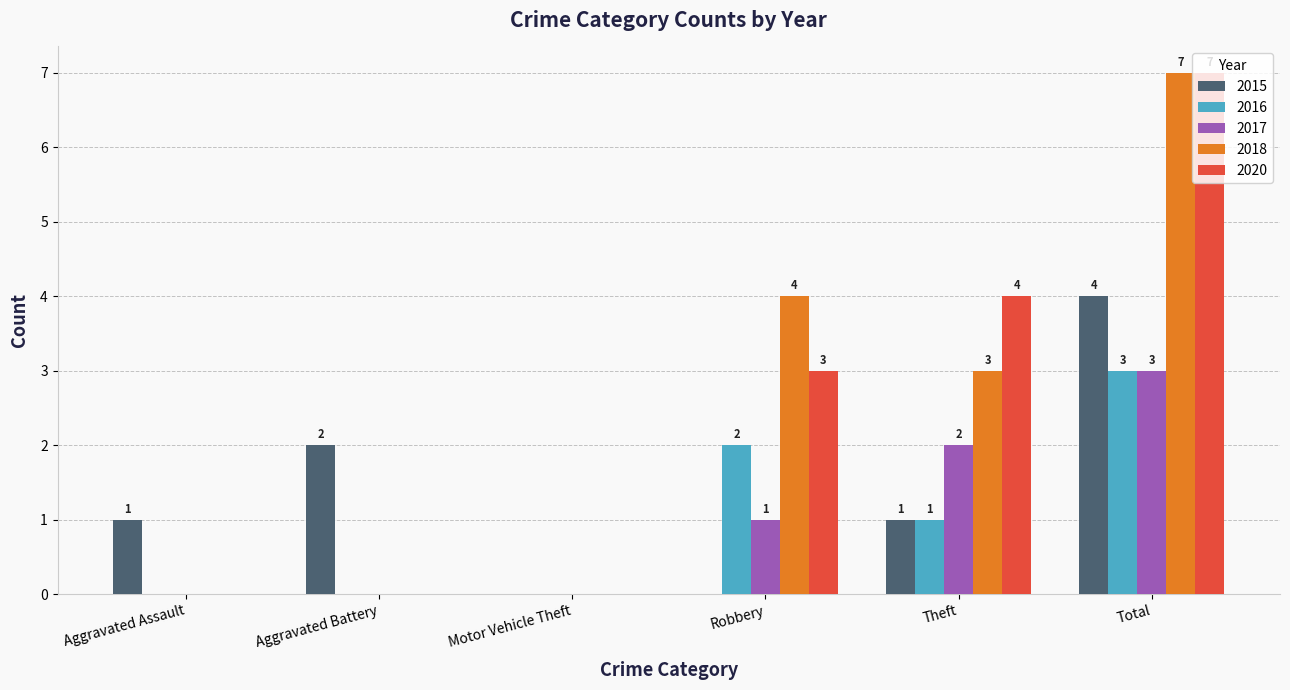

What is the highest value of the 2018 series?

7